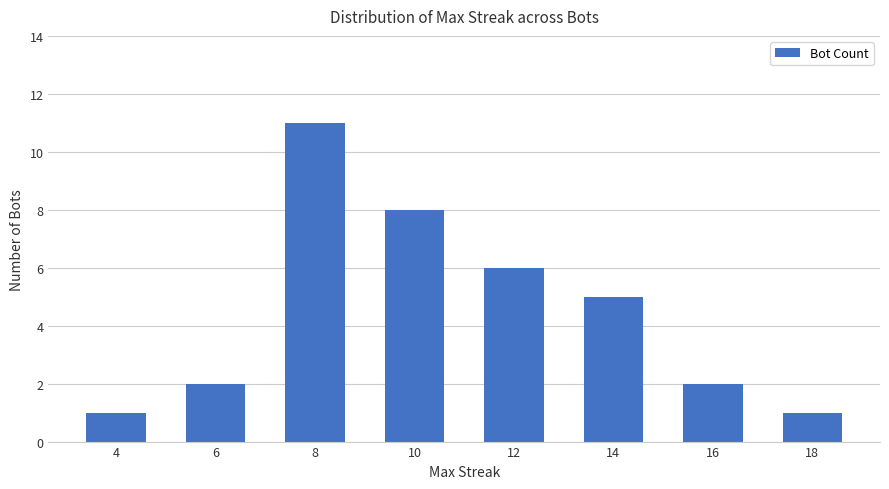

Between 4 and 10, which is larger?

10